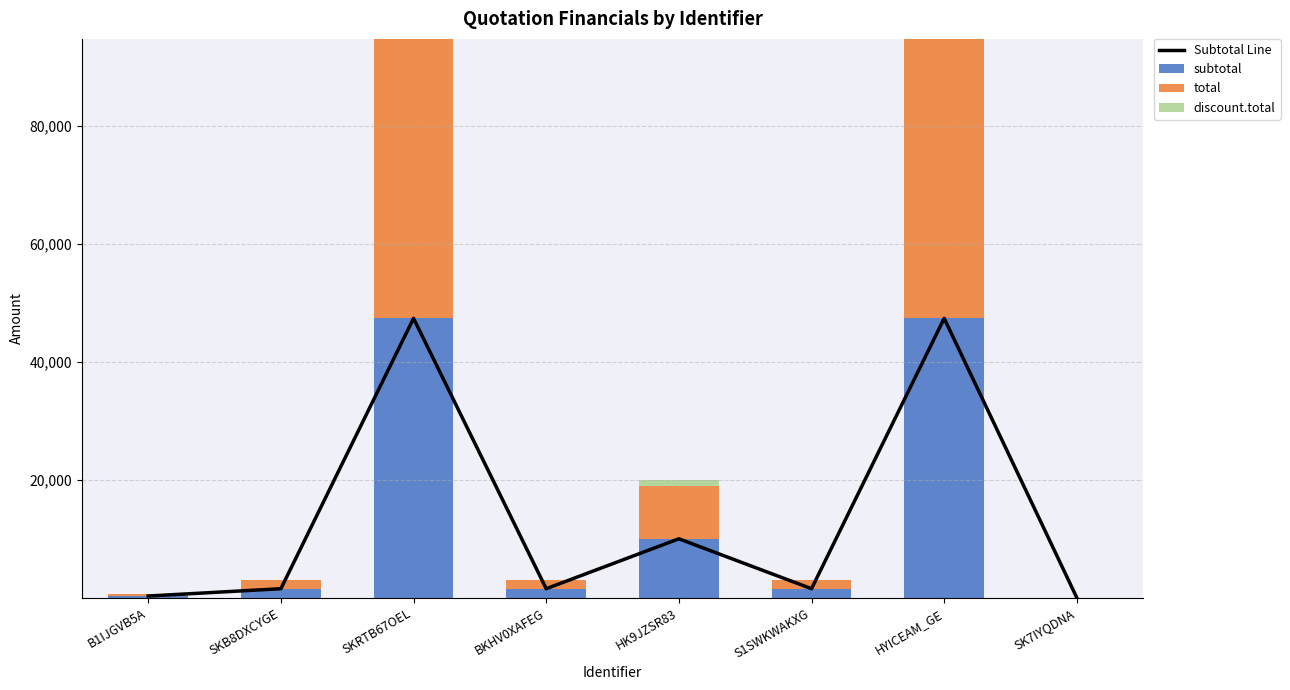

What is the sum of the Subtotal Line values at SKRTB67OEL and B1IJGVB5A?

47670.0